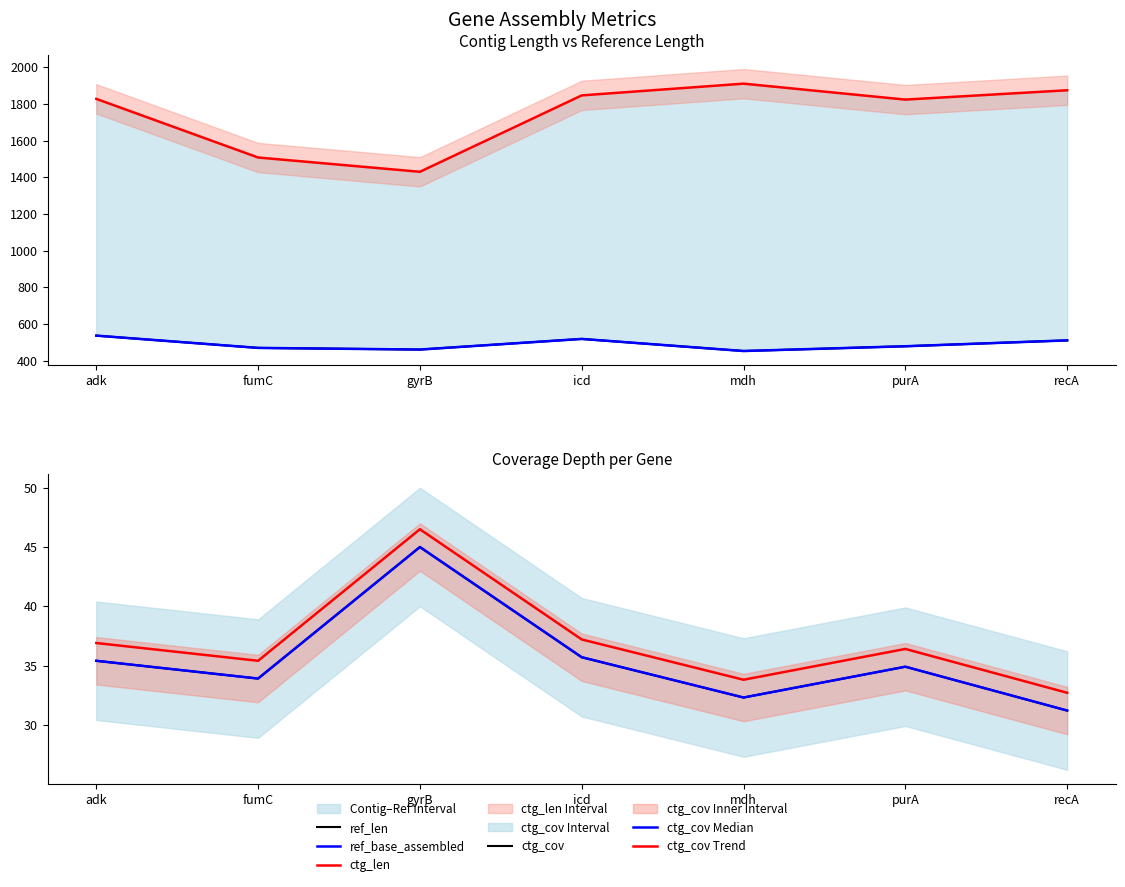

In ctg_len, how many points are higher than both neighbors (excluding endpoints)?

1